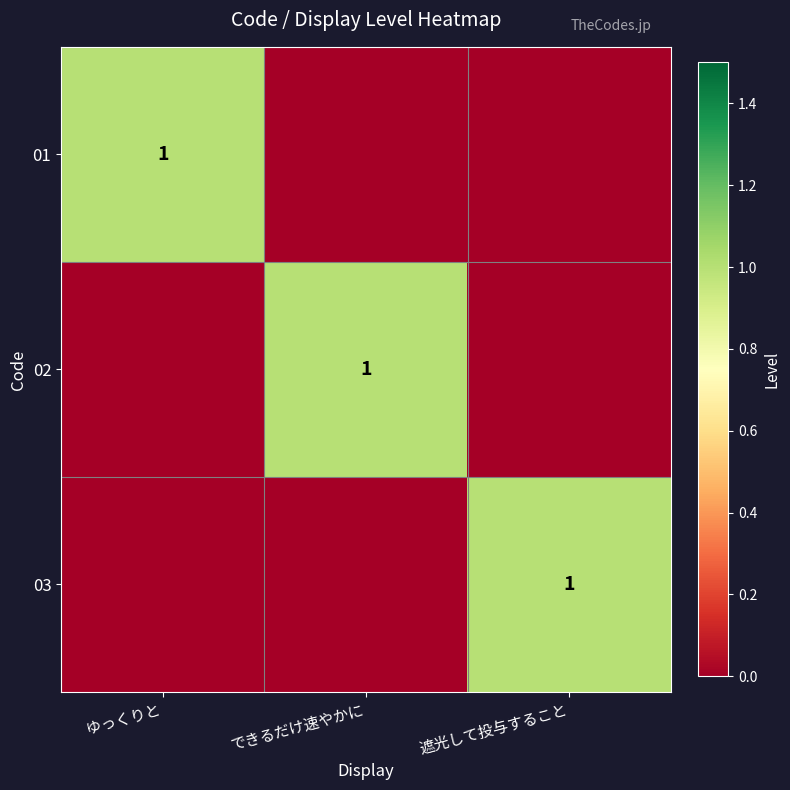

The value of 01 at ゆっくりと is 1. True or false?

True